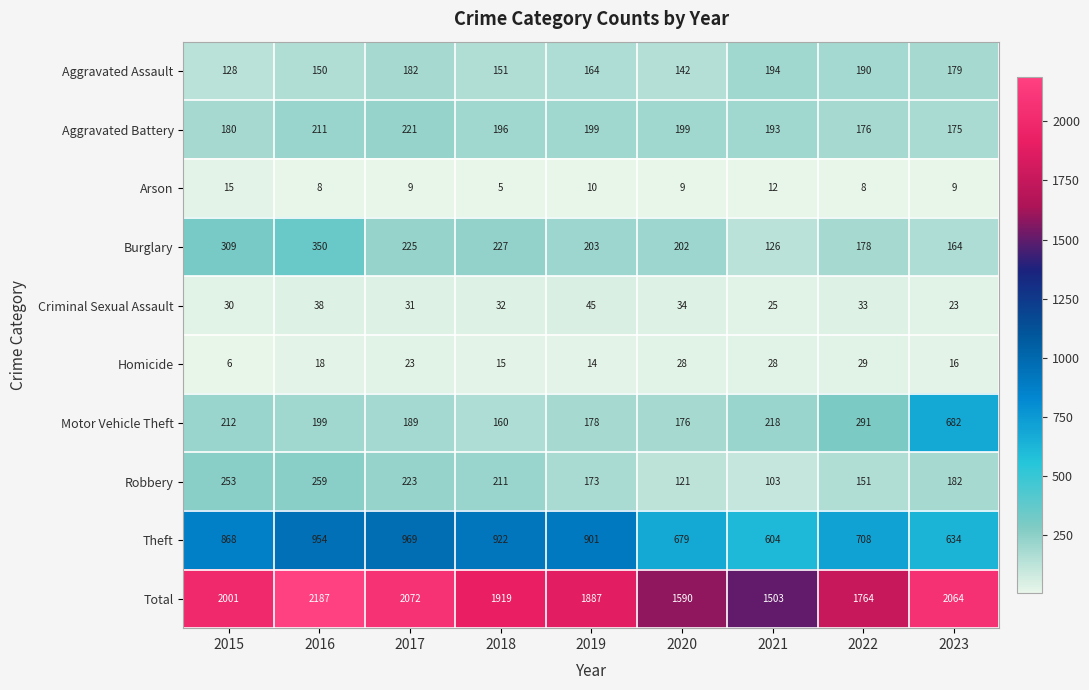

What is the total value across all series at 2018?

3838